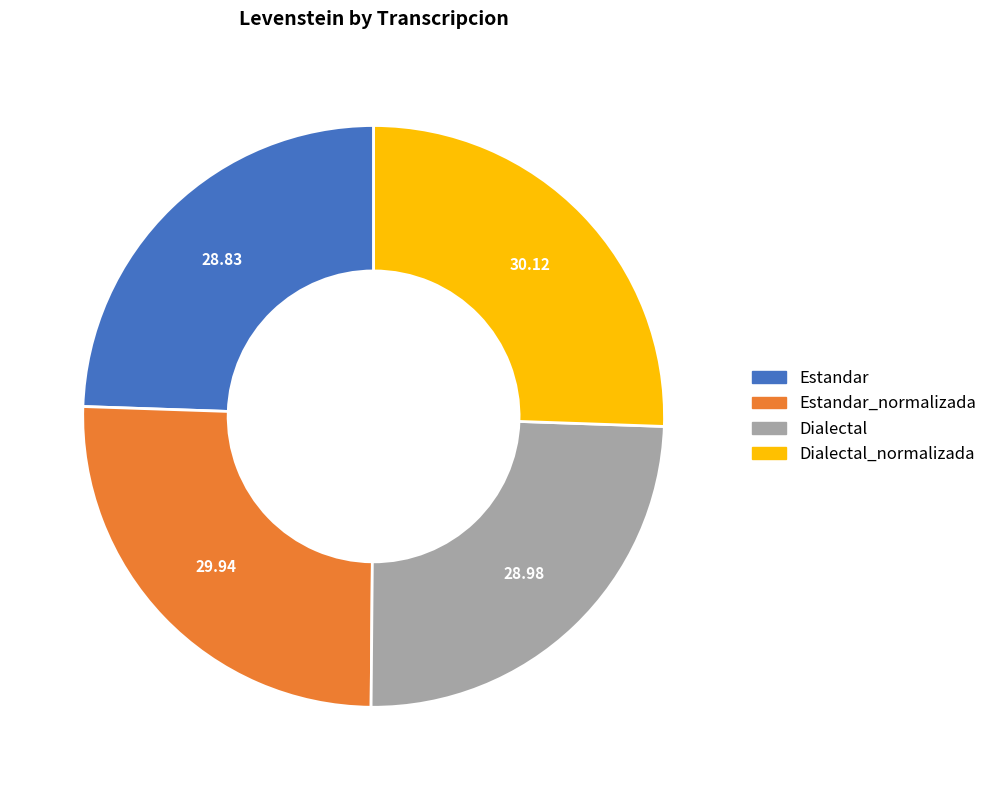

Do Estandar and Dialectal together represent more than half of the pie?

No